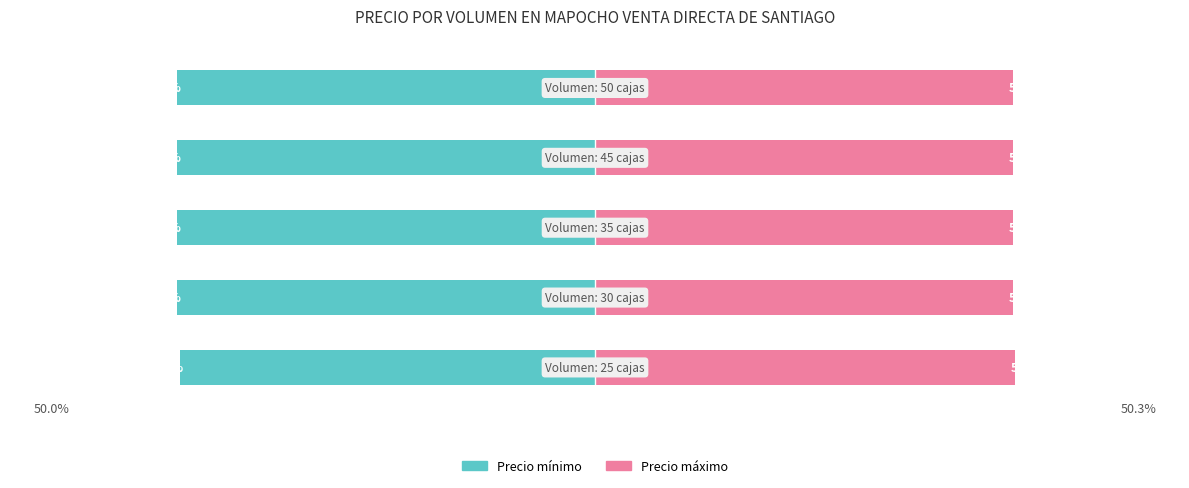

Count the Precio mínimo values in the range -50 to -49.

5